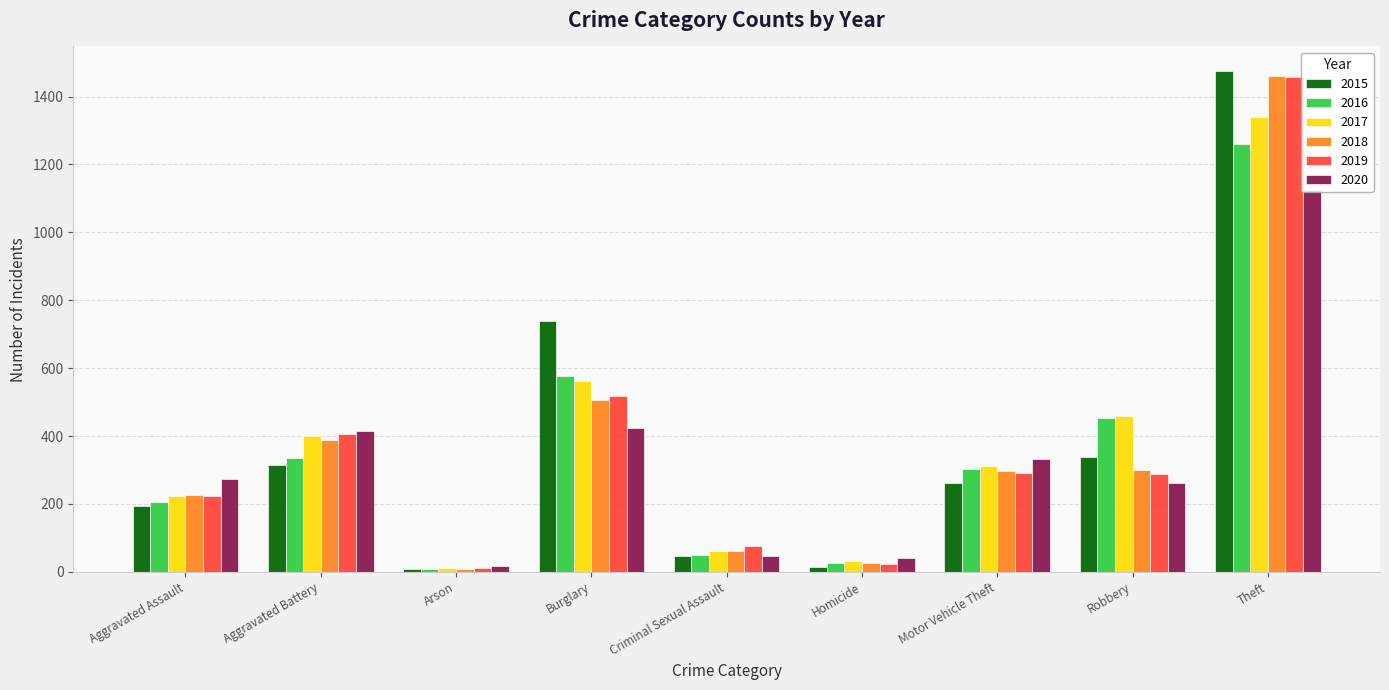

Which series has the largest range (max minus min)?

2015